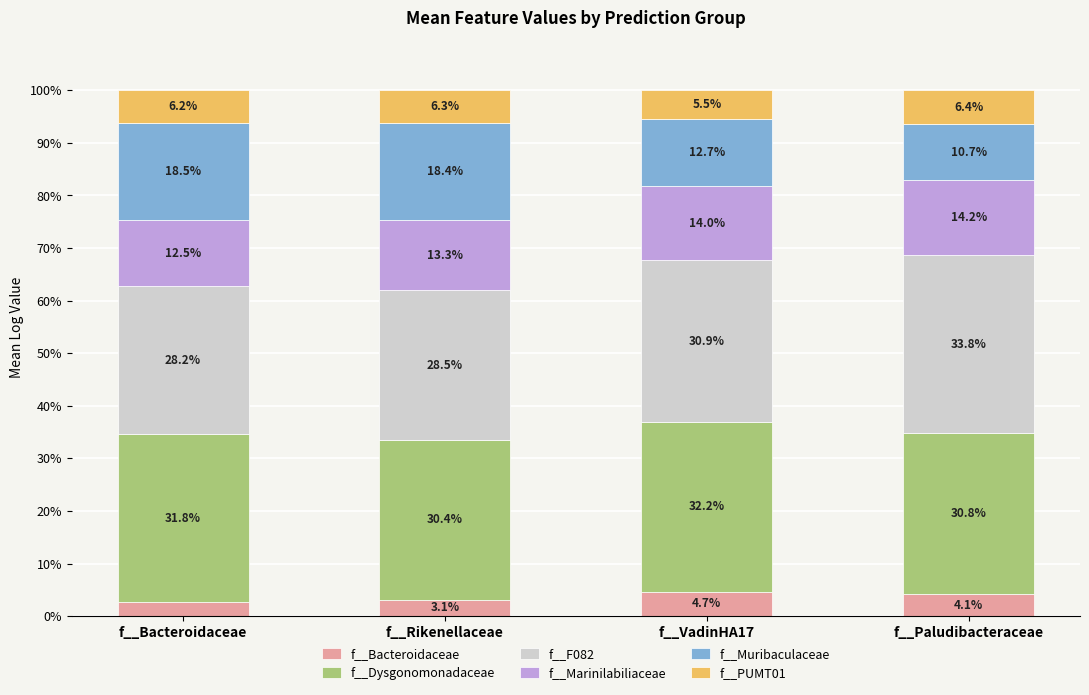

Which category has the lowest value in the f__Bacteroidaceae series?

f__Bacteroidaceae